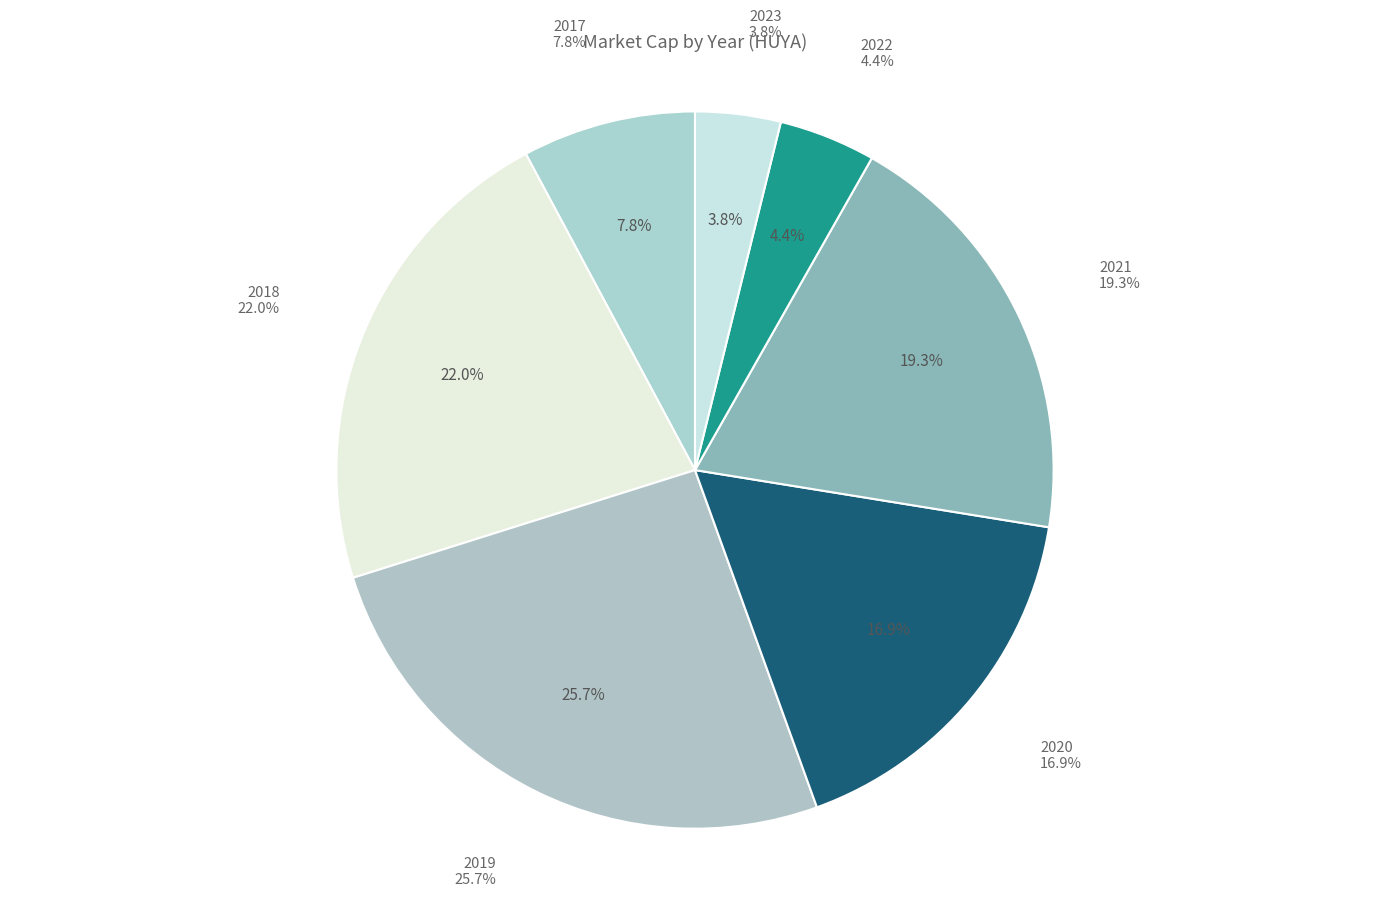

Which category has the biggest portion of the pie?

2019